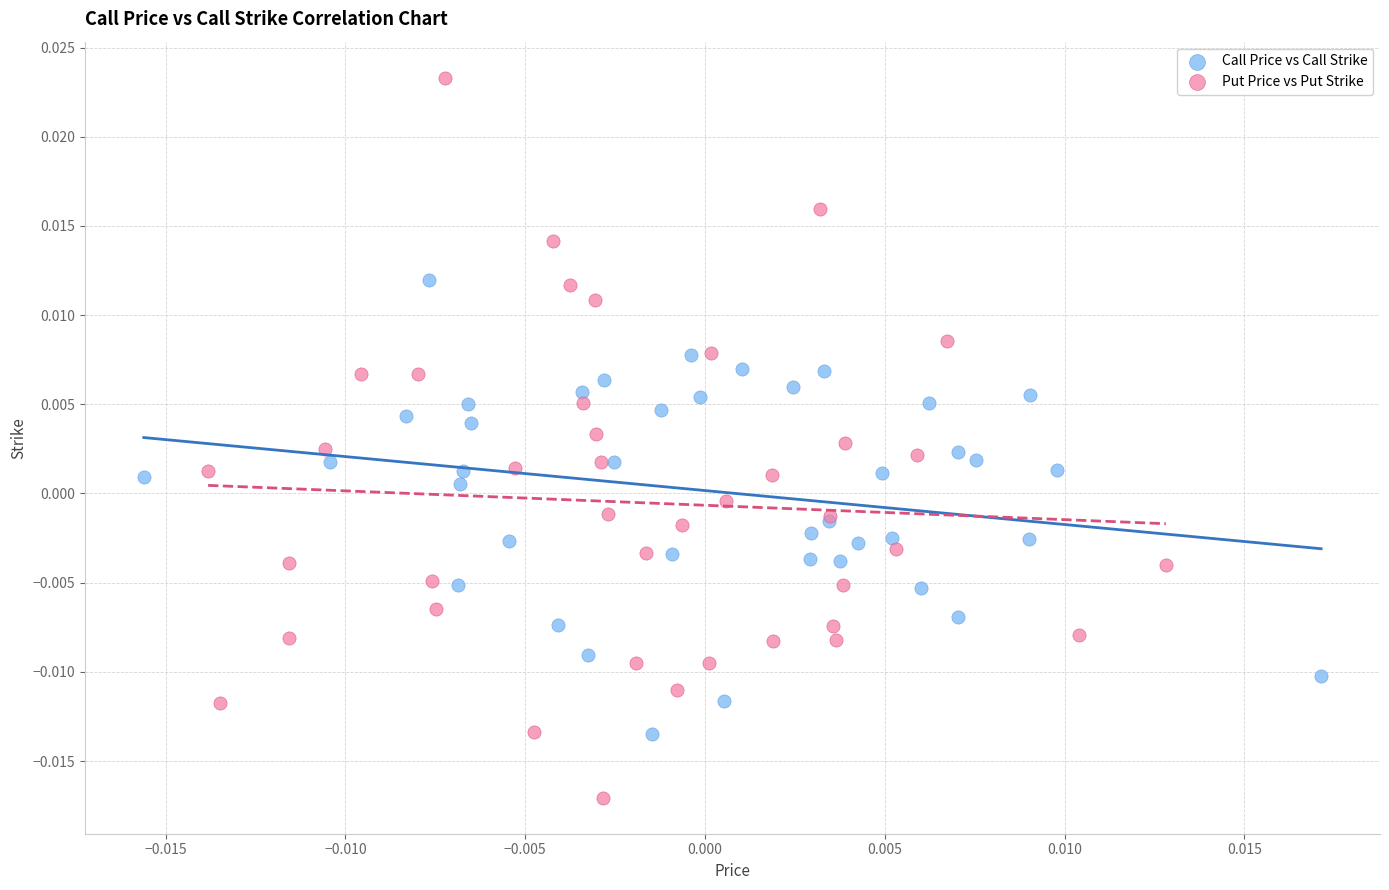

What are all the series names shown in the legend?

Call Price vs Call Strike, Put Price vs Put Strike